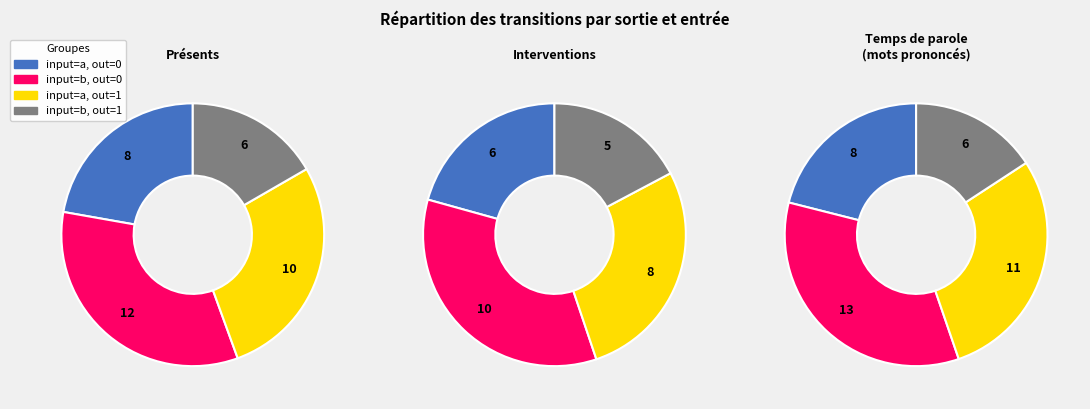

Is 5 the majority of the pie?

No